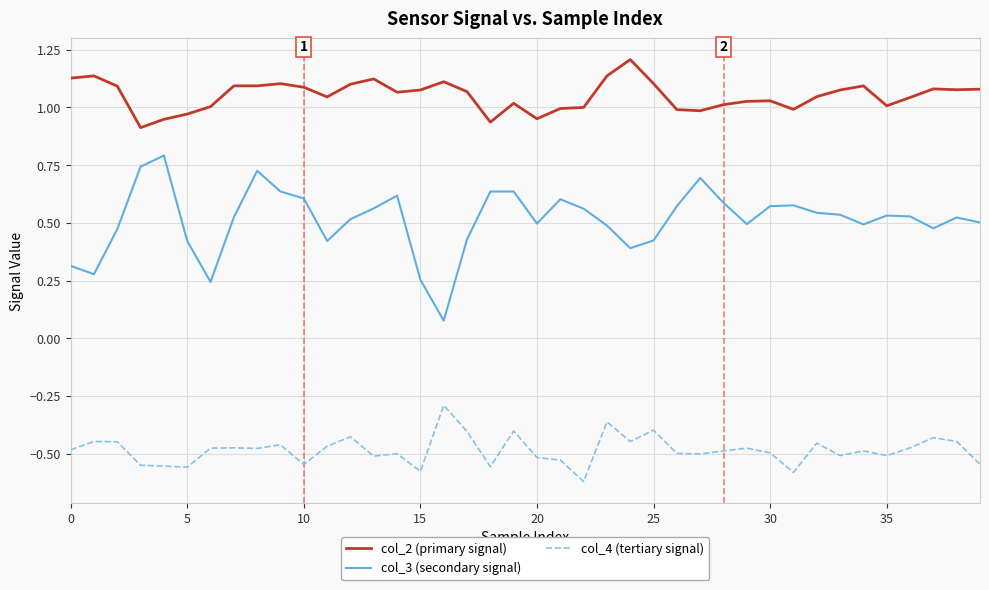

Rank the series by their maximum value, from lowest to highest.

col_4 (tertiary signal), col_3 (secondary signal), col_2 (primary signal)